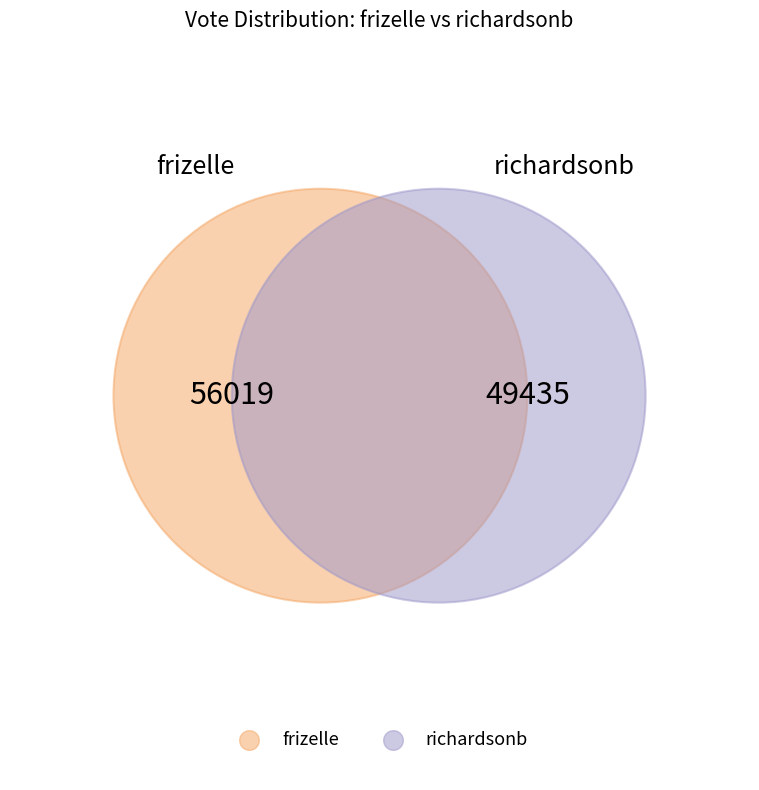

What is the largest slice in the pie chart?

frizelle